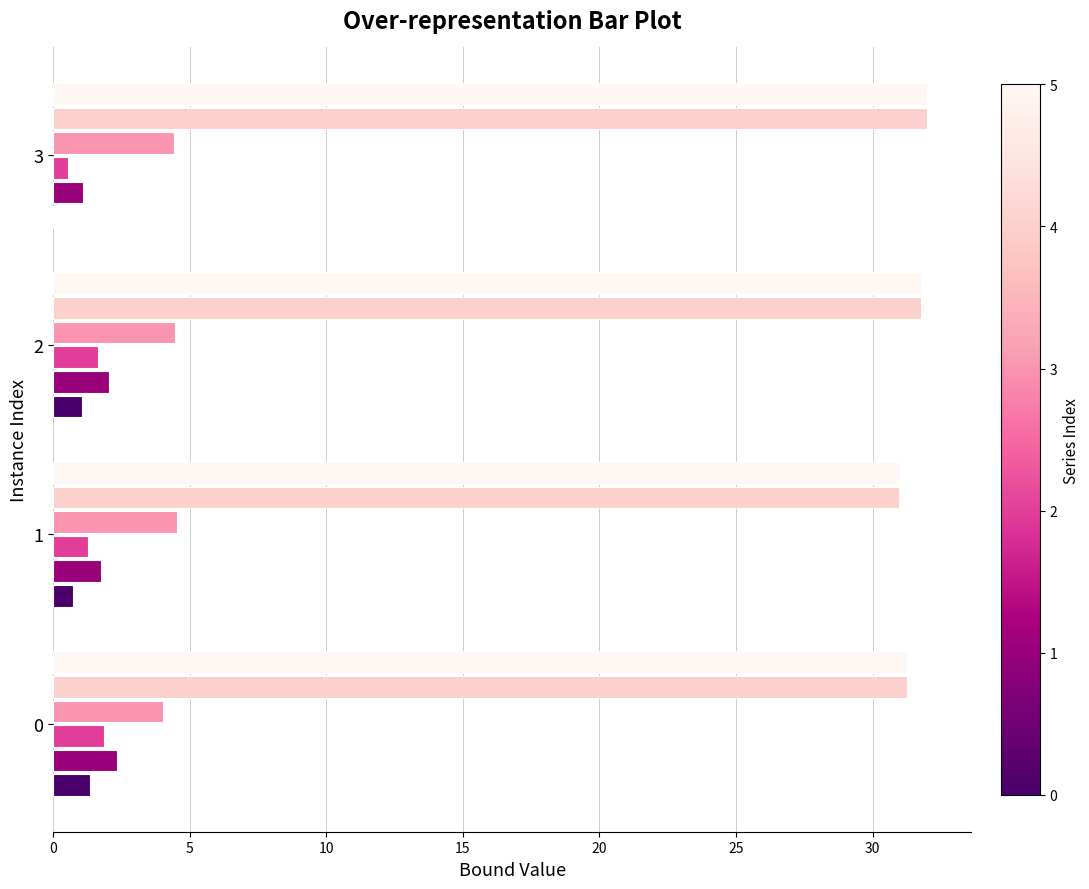

What is the total value across all series at 1?

70.2